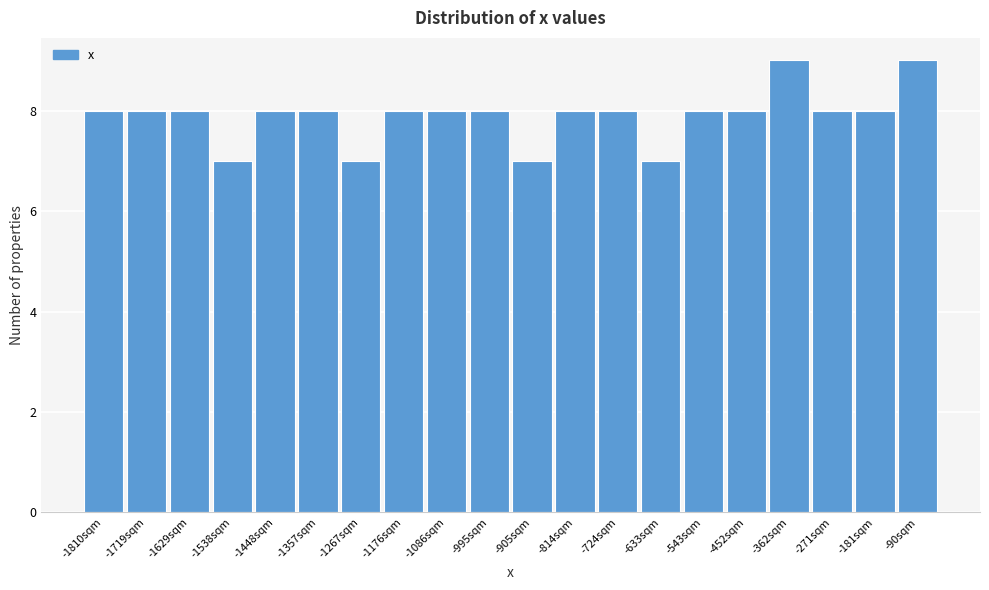

Reading left to right, extract all data points from this chart.

8	8	8	7	8	8	7	8	8	8	7	8	8	7	8	8	9	8	8	9